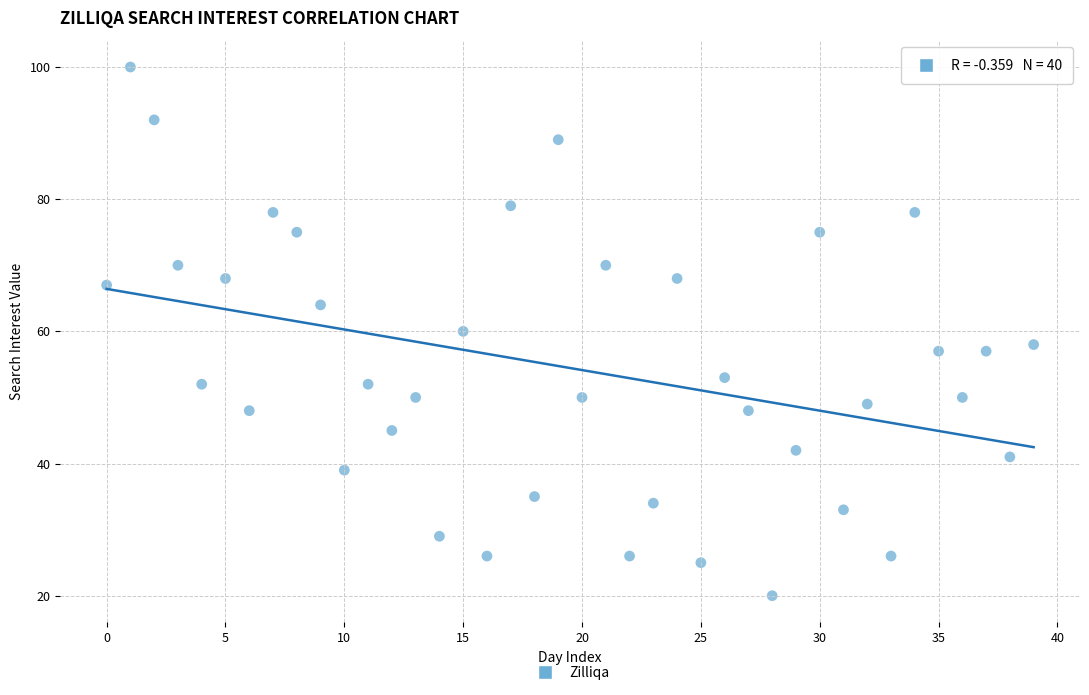

What is the range of Y values (max minus min)?

80